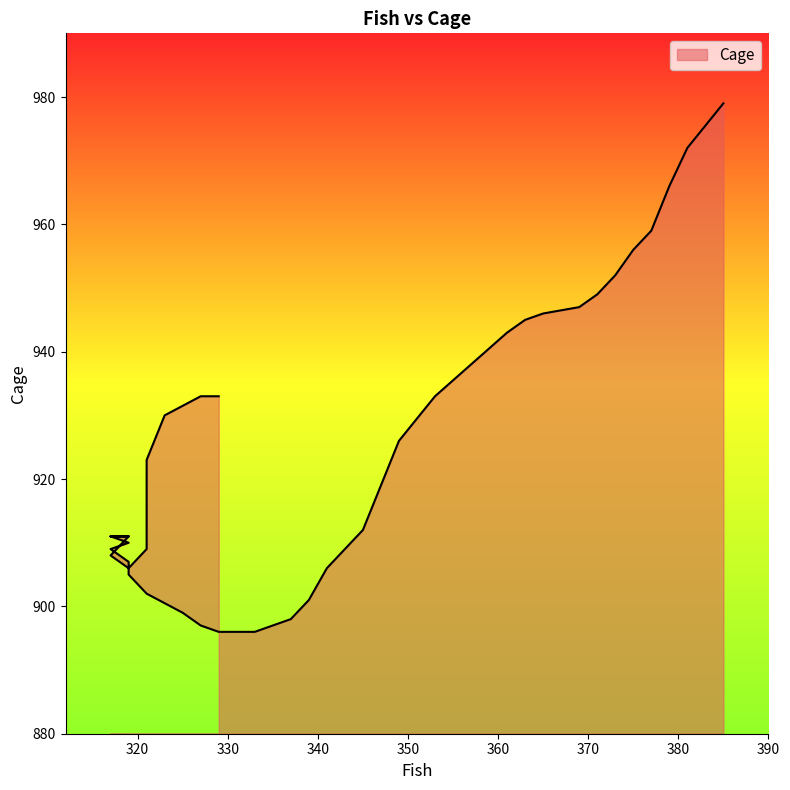

How many distinct data groups are displayed?

1